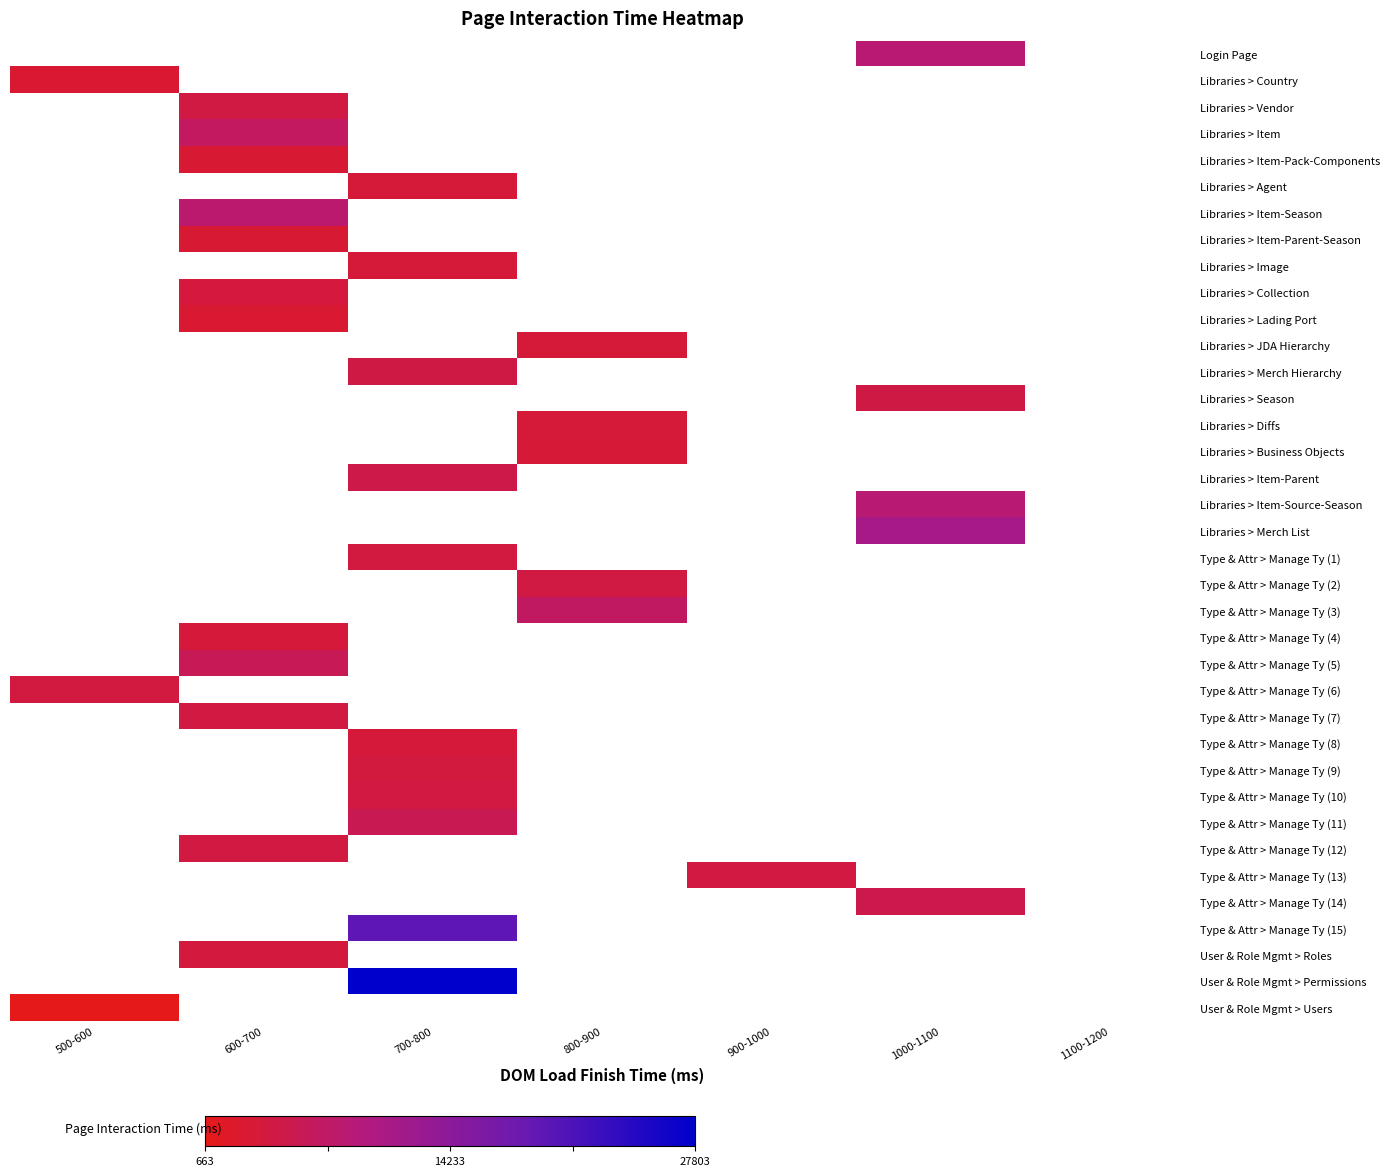

How many categories are shown in the chart?

7